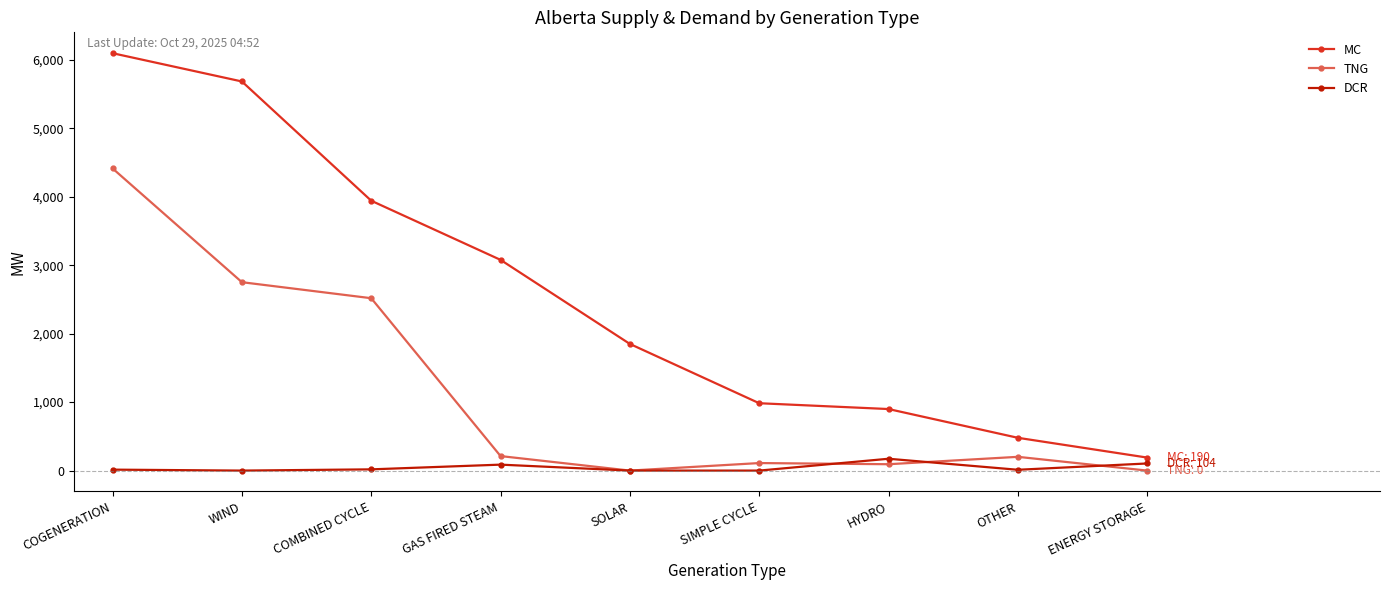

Between WIND and GAS FIRED STEAM, which series saw the biggest shift?

MC